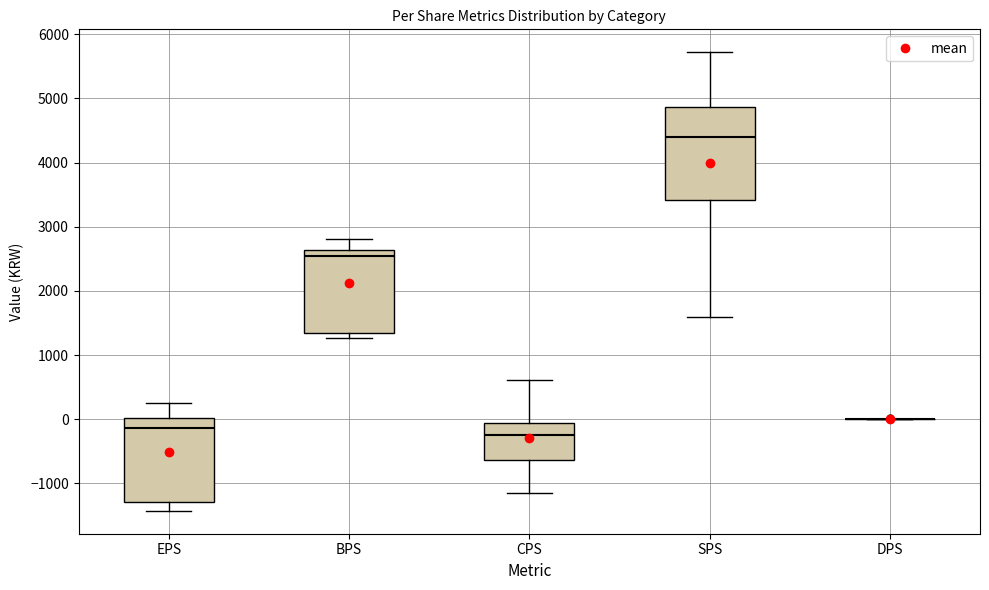

Which box is the tallest, from its lower edge to its upper edge?

SPS